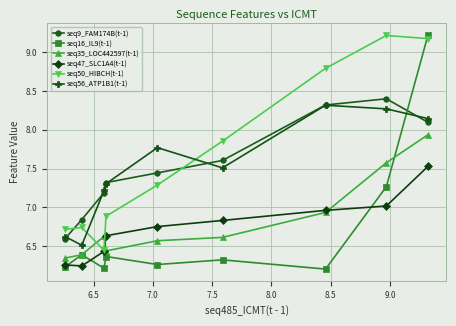

How many intersections are there between seq9_FAM174B(t-1) and seq50_HIBCH(t-1)?

2